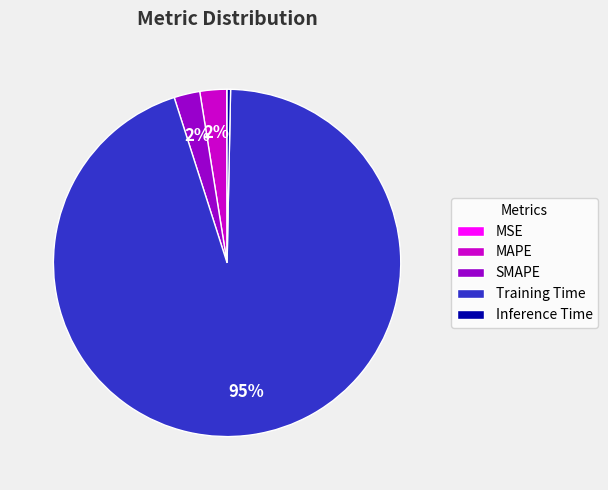

To the nearest percent, what is the average slice percentage?

20%